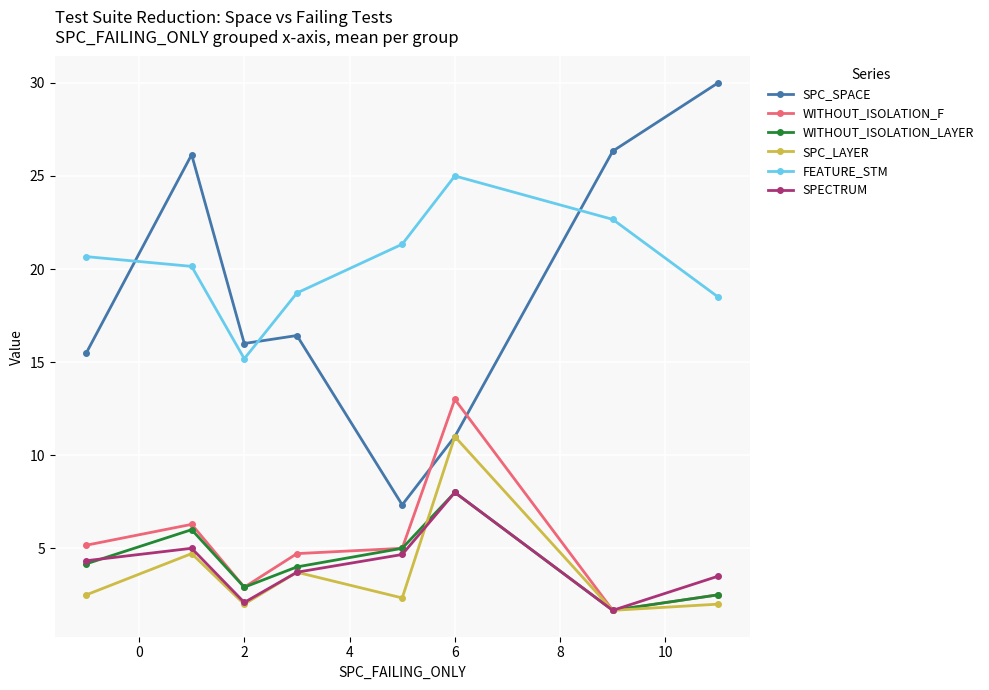

What is the value of the SPECTRUM point at the 2nd from the left?

5.0